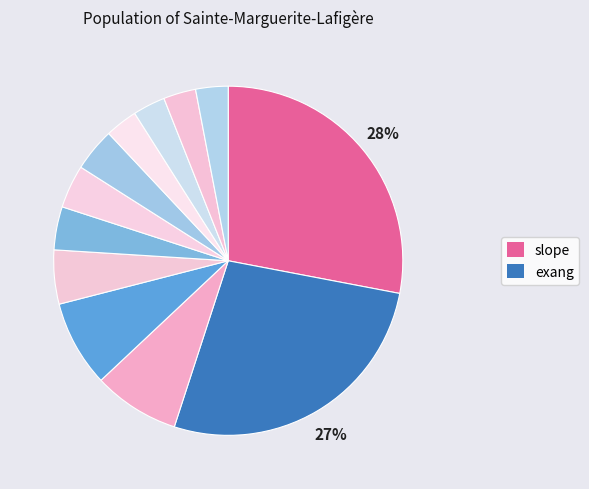

How many segments does this pie chart have?

12